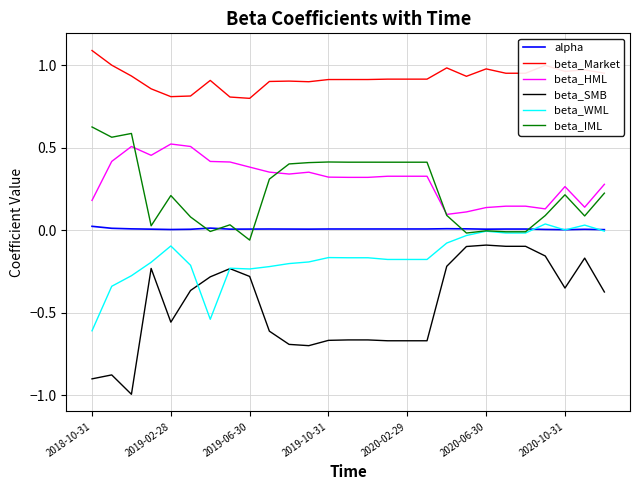

True or false: beta_HML and beta_Market cross at least once.

False